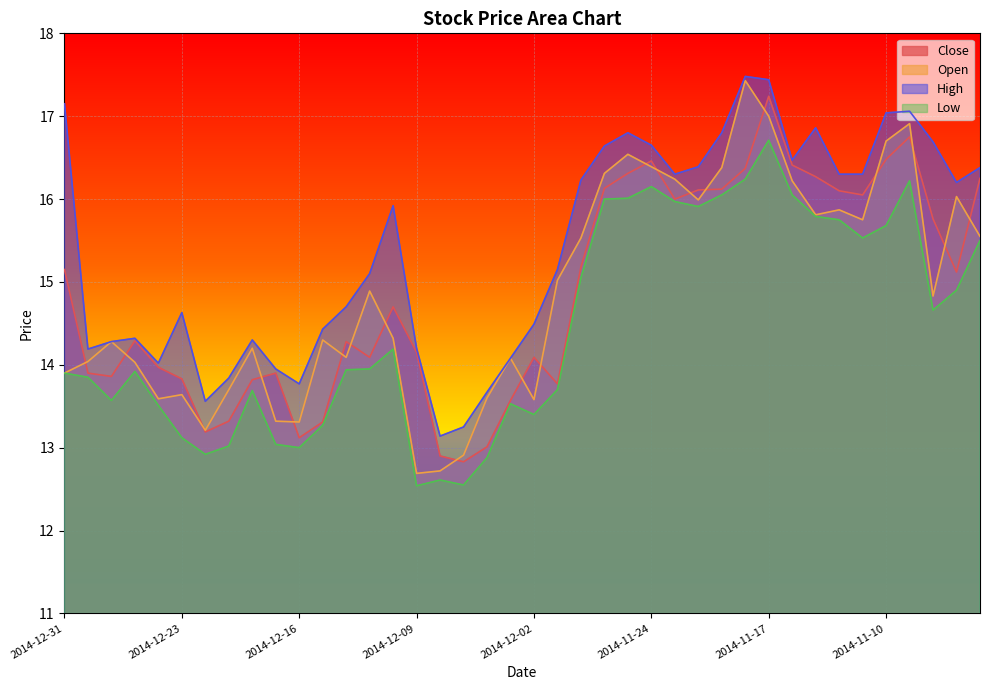

What is the minimum value shown in the chart?

12.5